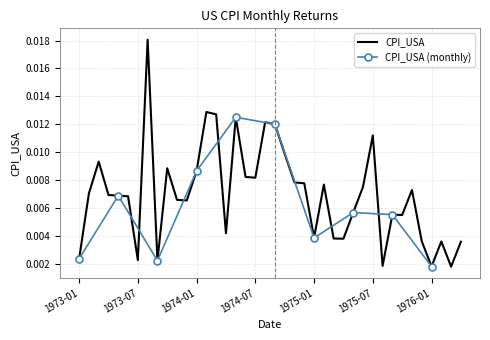

What is the sum of all values?

0.3